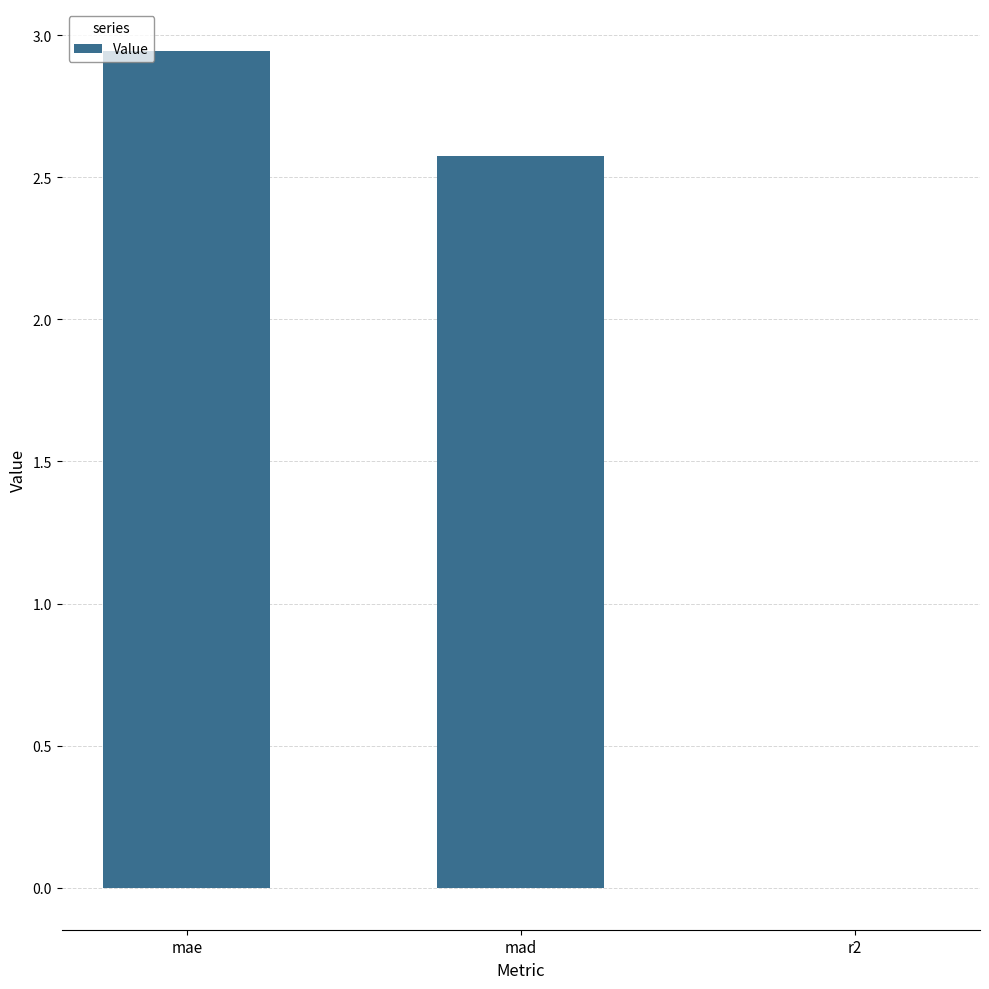

At which label does the data first exceed 2?

mae